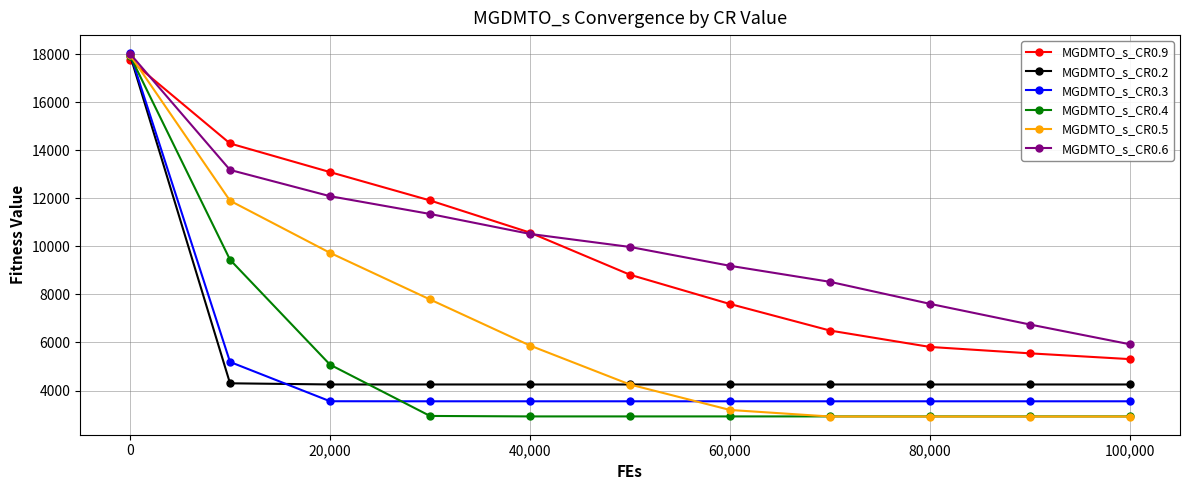

Which series has the largest range (max minus min)?

MGDMTO_s_CR0.5